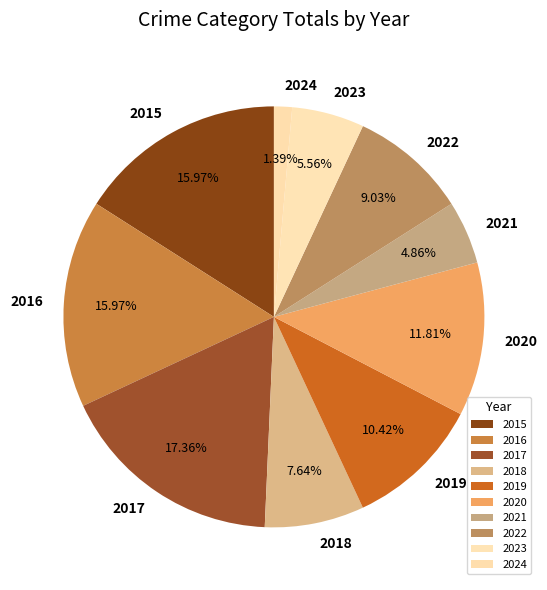

How many slices are in this pie chart?

10